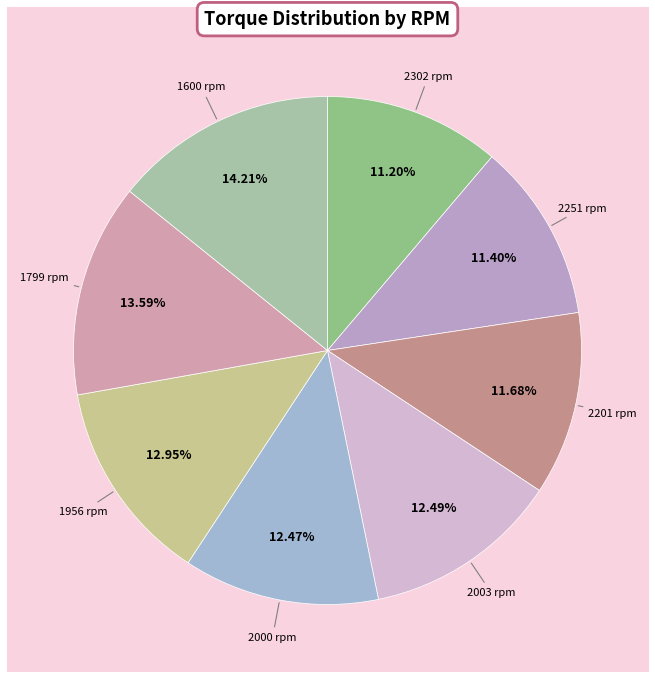

Does 2003 rpm represent more than half of the total?

No